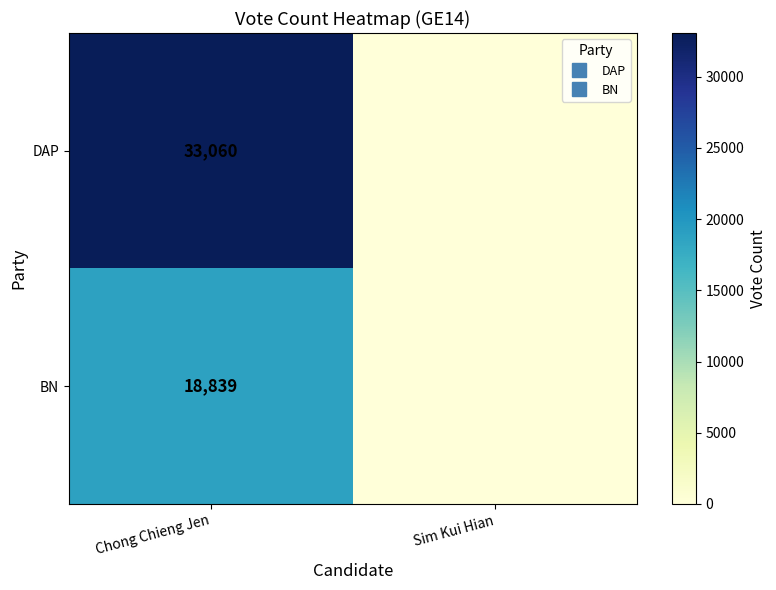

True or false: BN has a value of 27033 at Chong Chieng Jen.

False